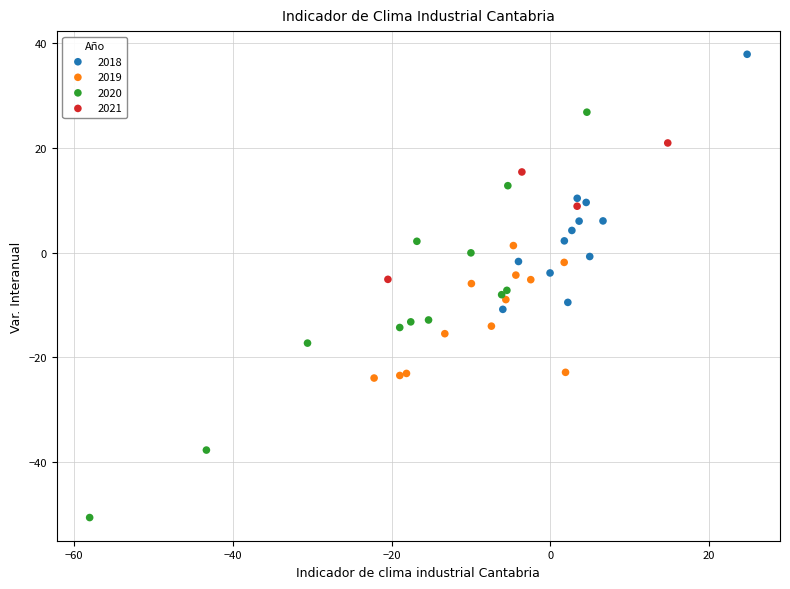

What are all the series names shown in the legend?

2018, 2019, 2020, 2021